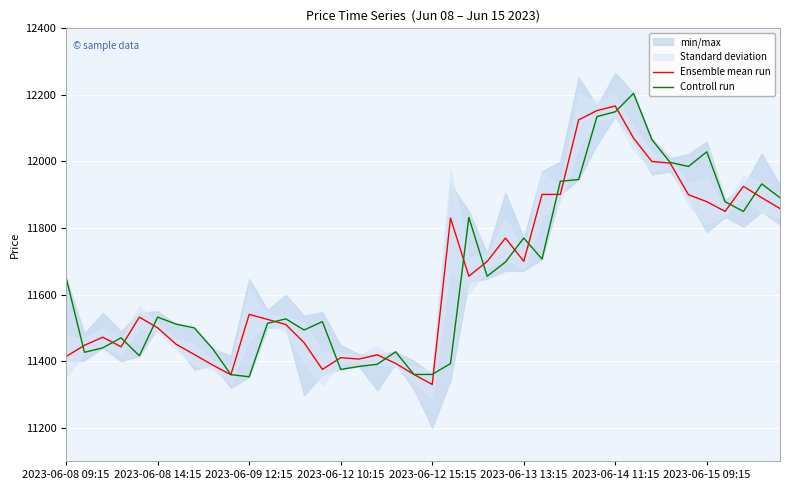

What is the spread (max minus min) of values at 31?

134.7